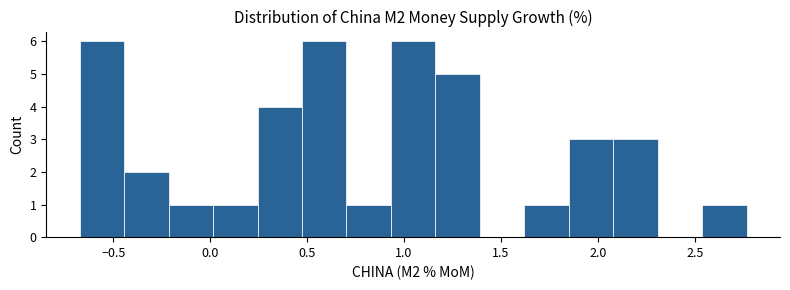

Reading left to right, list every bar in this chart as the range it spans on the x-axis followed by its height. Neither the bar edges nor the heights are printed on the chart, so give them approximately, as read against the axes.

-0.65 to -0.45: 6
-0.45 to -0.20: 2
-0.20 to 0.00: 1
0.00 to 0.25: 1
0.25 to 0.45: 4
0.45 to 0.70: 6
0.70 to 0.95: 1
0.95 to 1.15: 6
1.15 to 1.40: 5
1.40 to 1.60: 0
1.60 to 1.85: 1
1.85 to 2.10: 3
2.10 to 2.30: 3
2.30 to 2.55: 0
2.55 to 2.75: 1